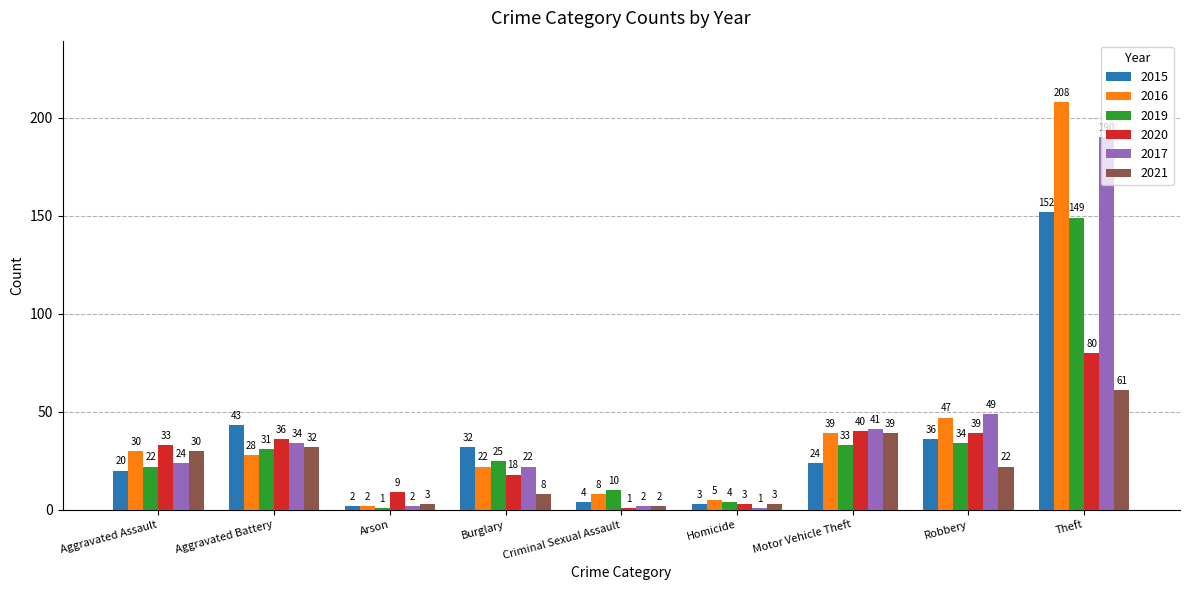

How many distinct data groups are displayed?

6